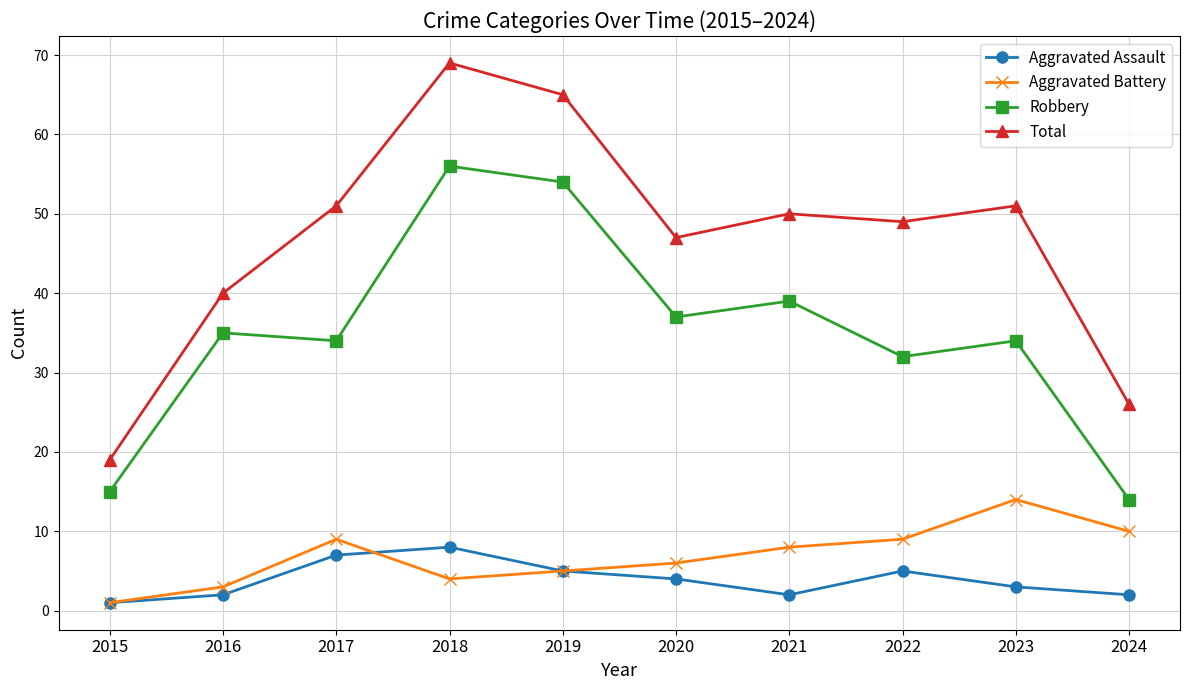

Count the number of data series in this chart.

4